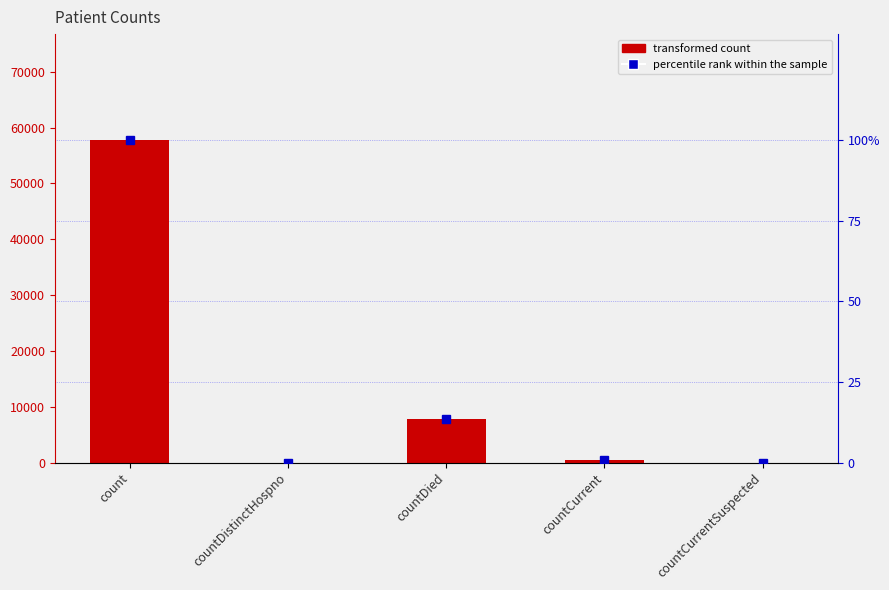

True or false: percentile rank has a value of 0.0 at countCurrentSuspected.

True